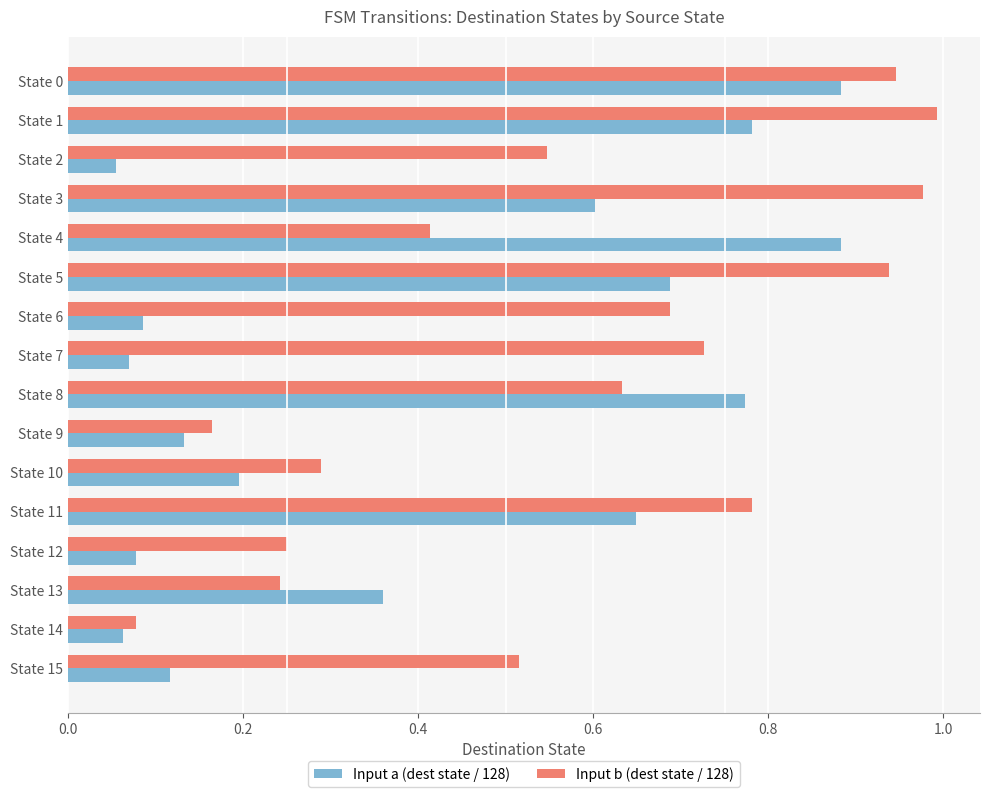

Which series has the largest total across all categories?

Input b (dest state / 128)